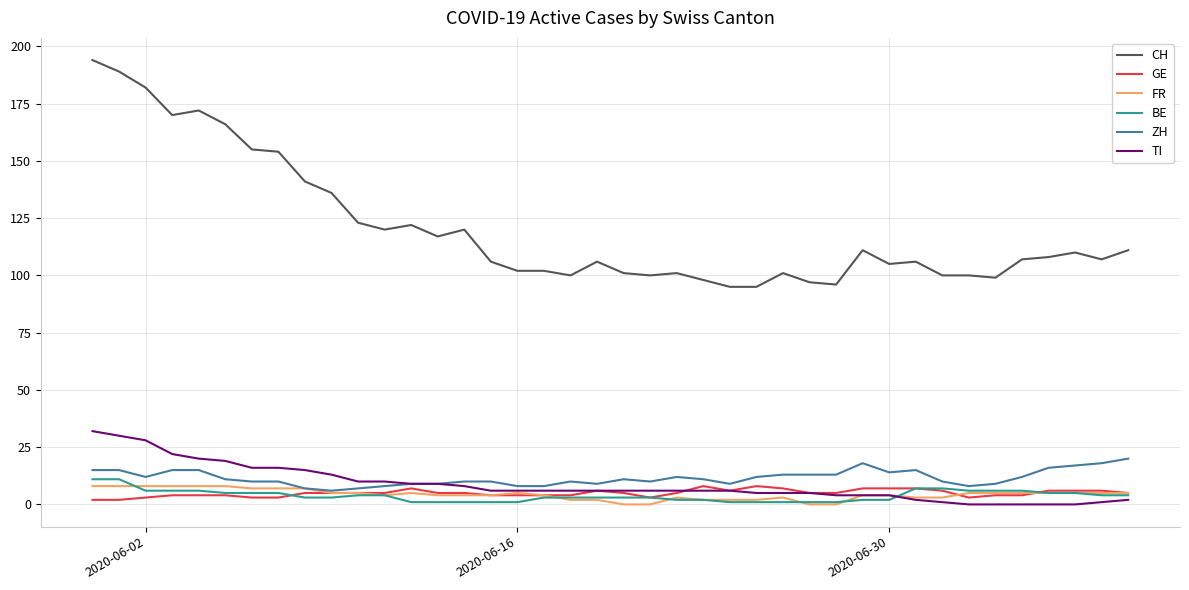

How many lines are shown in the chart?

6